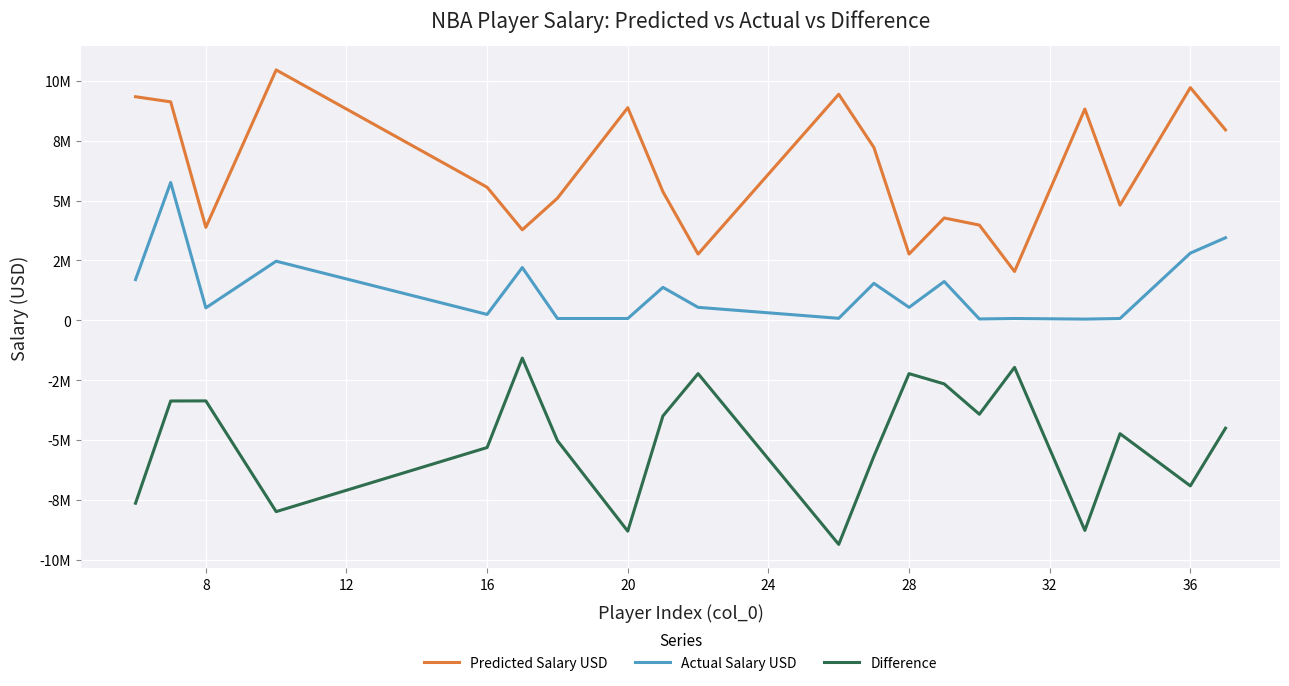

Does the chart have visible grid lines?

Yes